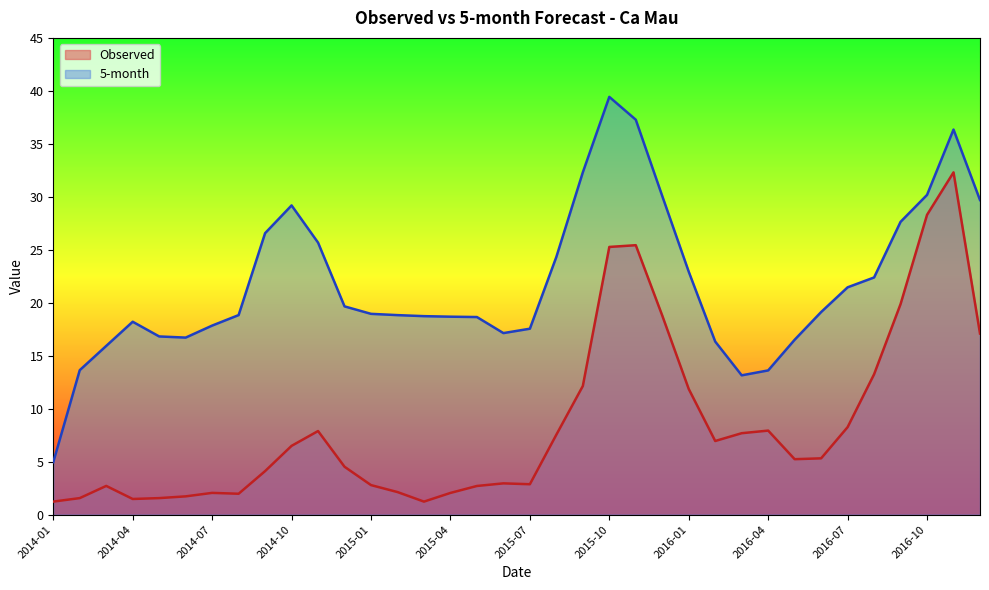

What is the total value across all series at 2015-12?

48.9